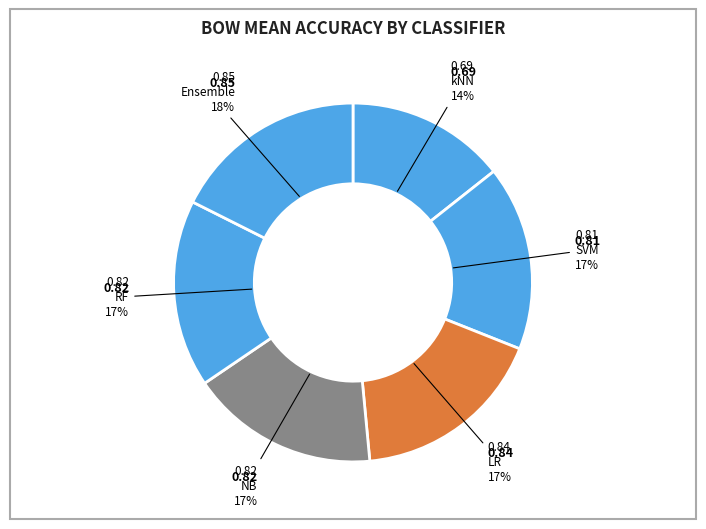

Which slice is the largest?

Ensemble